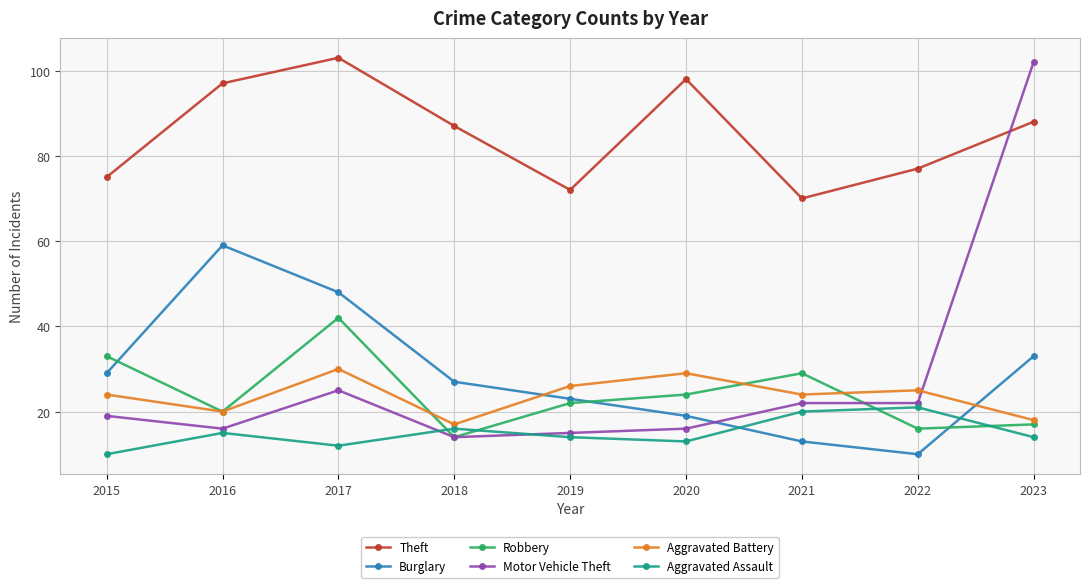

Count the number of categories in the chart.

9